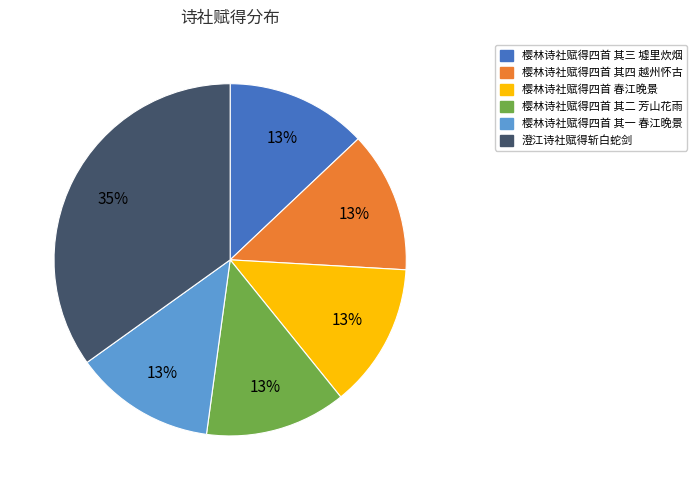

To the nearest percent, what is the combined percentage of 樱林诗社赋得四首 其四 越州怀古 and 樱林诗社赋得四首 其一 春江晚景?

26%